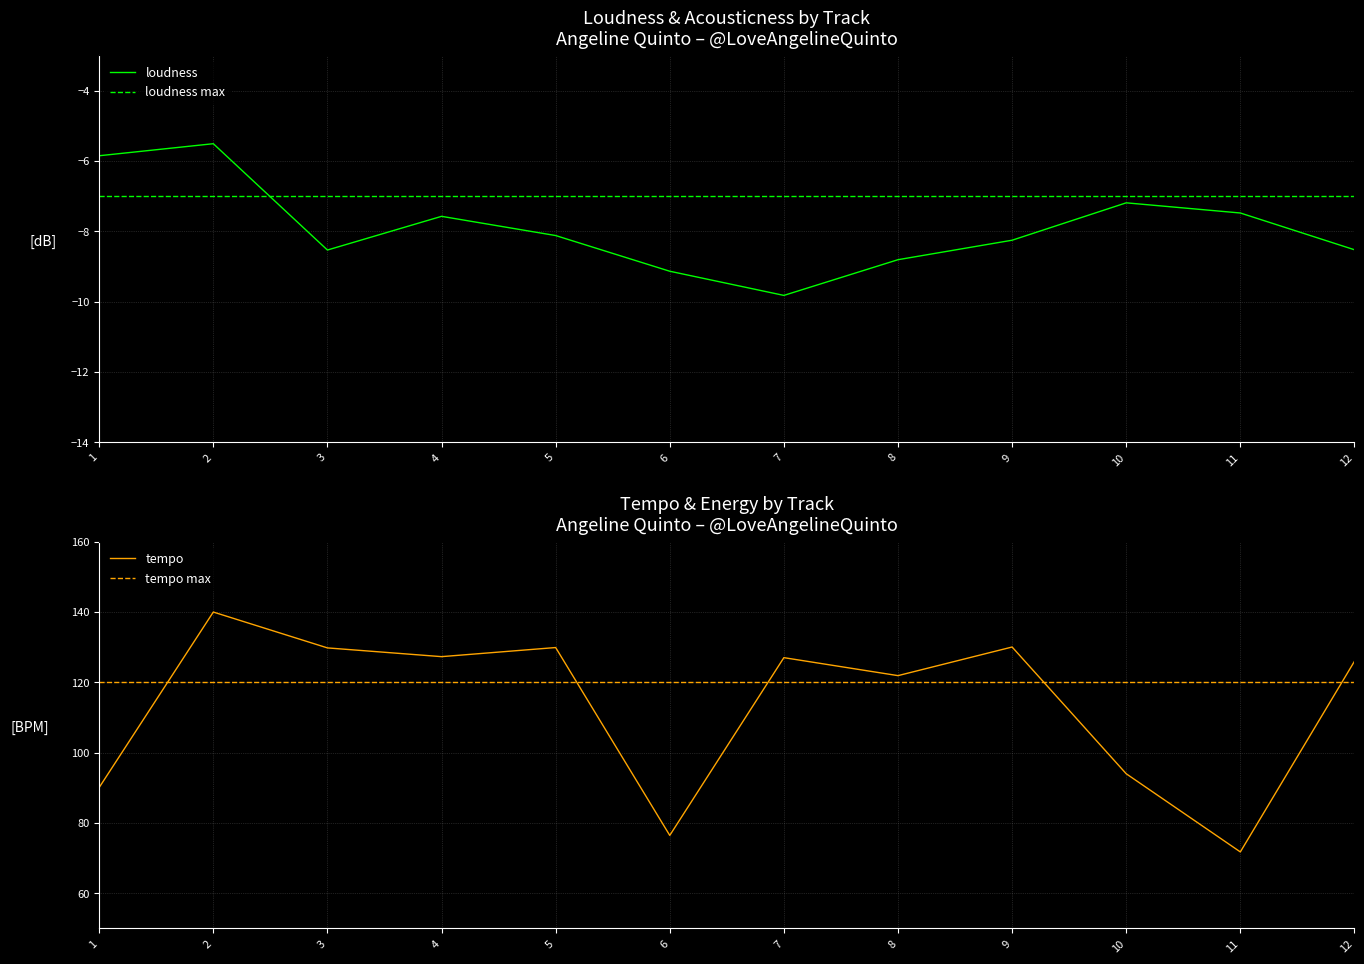

What value does the loudness series have at 1?

-5.9